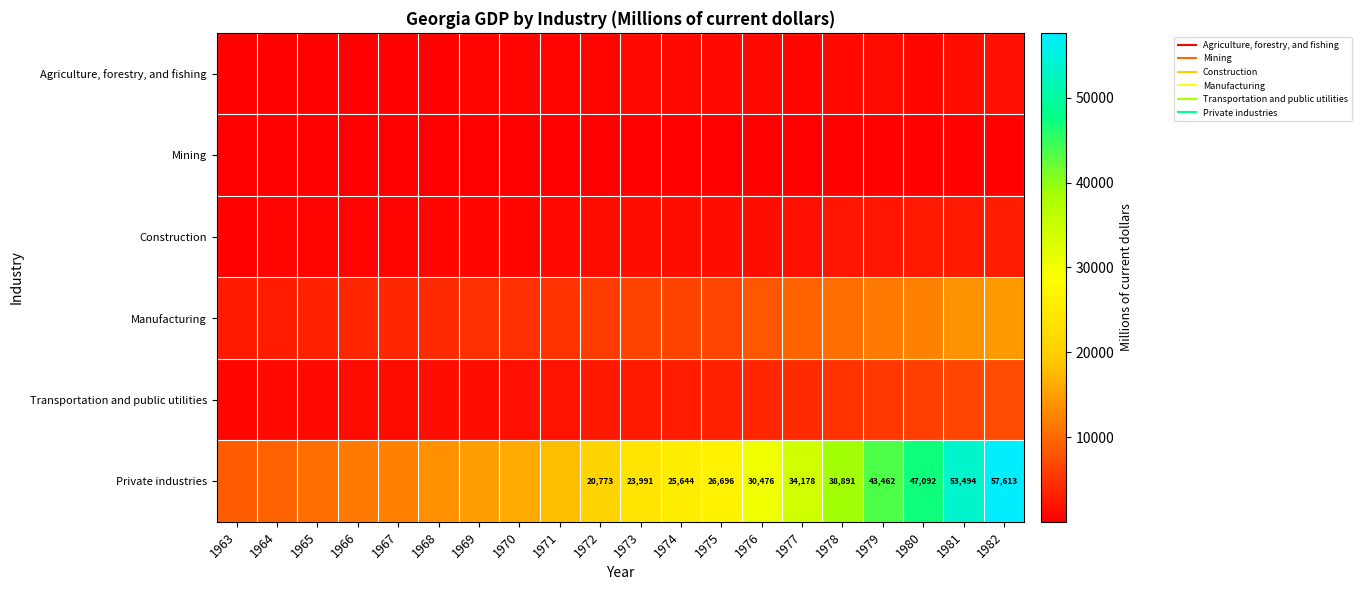

How many values in the Manufacturing series are below 6428?

10